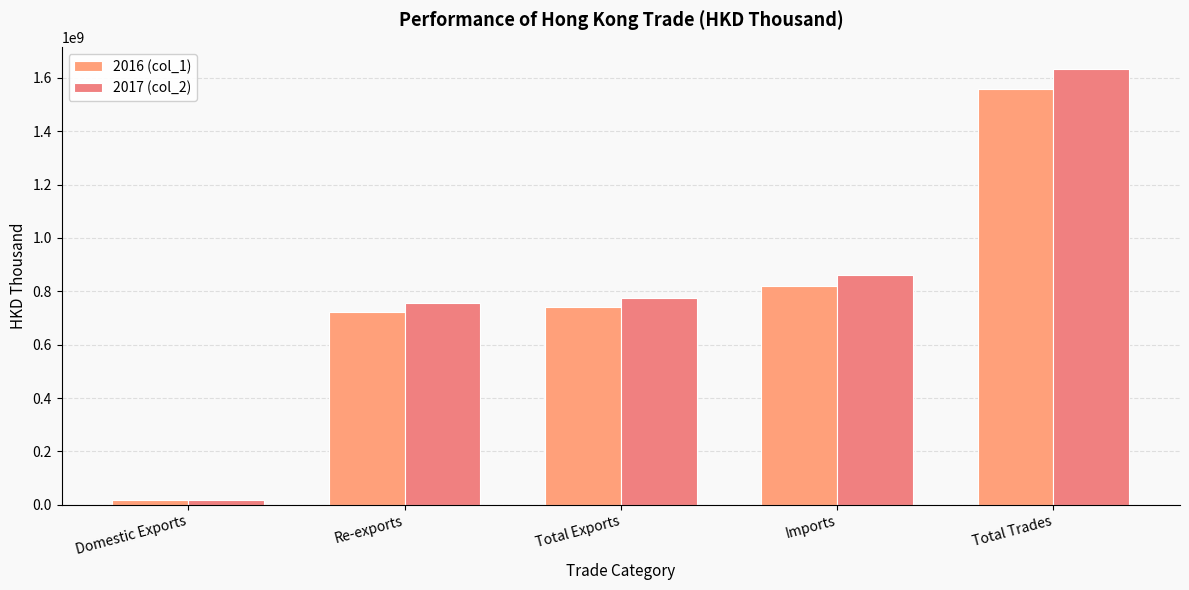

At which category is the sum across all series the highest?

Total Trades